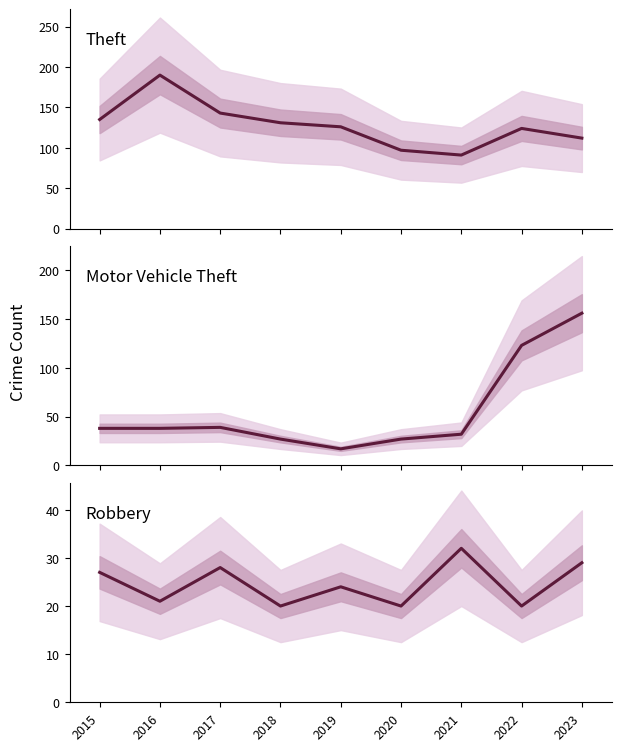

Between which two adjacent categories do Theft and Motor Vehicle Theft first intersect?

2022 and 2023